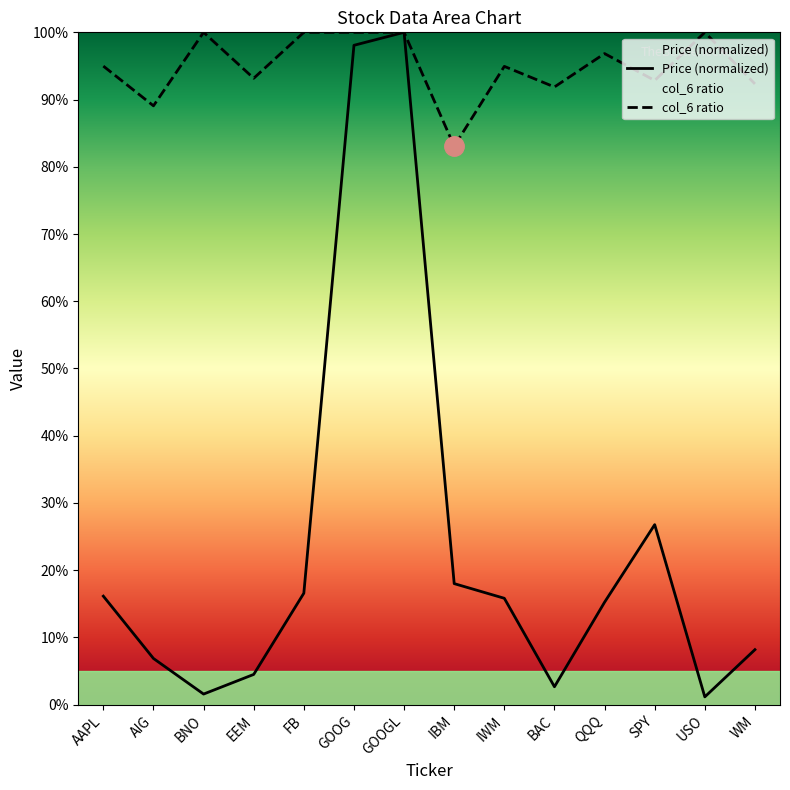

What is the label of the 14th point from the right?

AAPL